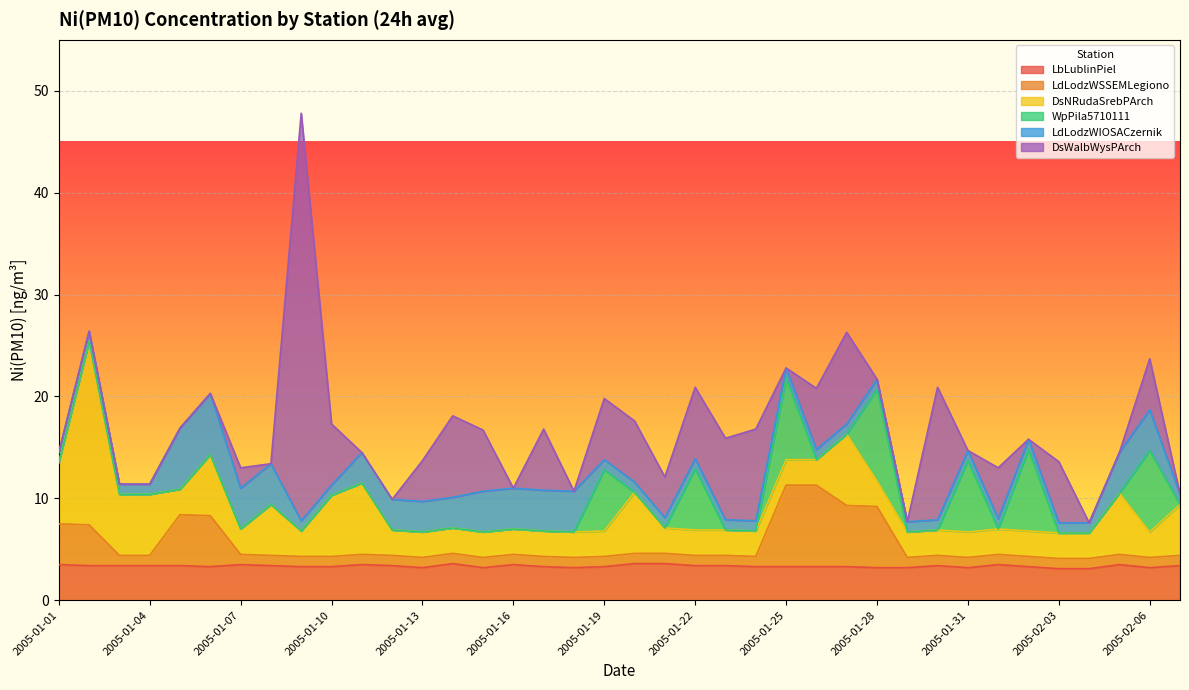

What is the difference between the LdLodzWIOSACzernik values at 2005-02-06 and 2005-01-19?

3.0